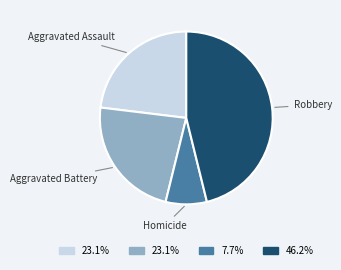

Which category has the biggest portion of the pie?

Robbery